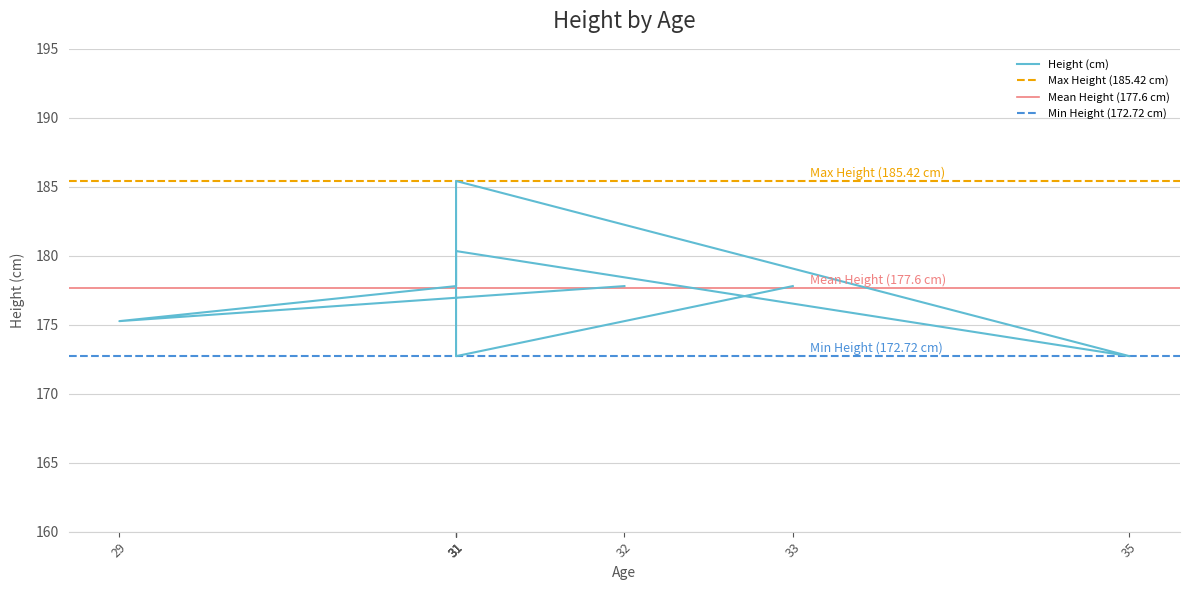

Between 31 and 31, which is larger?

31